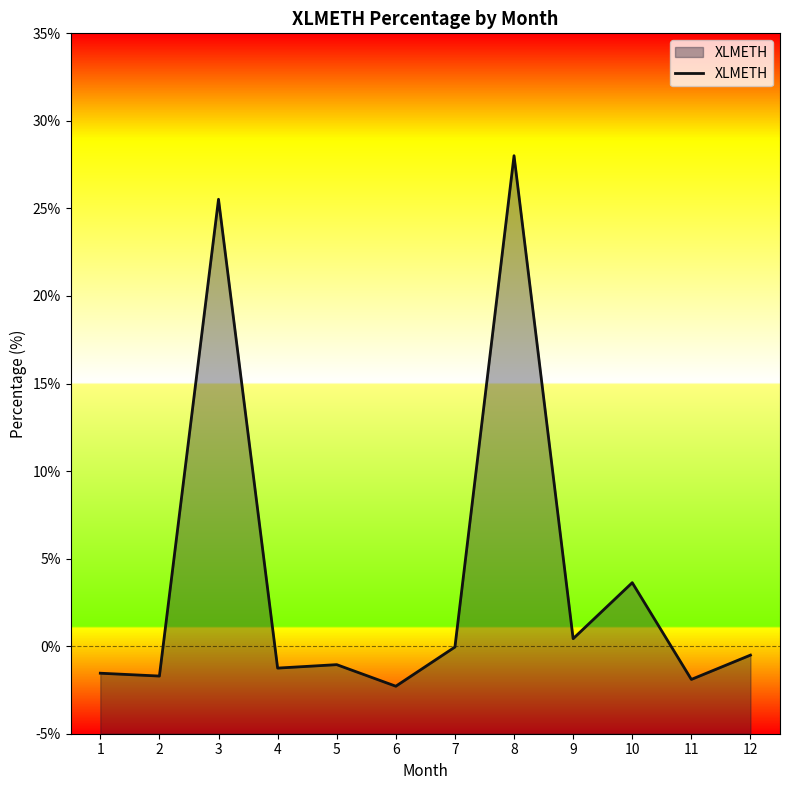

True or false: the data shows -1.3 at 4.

True